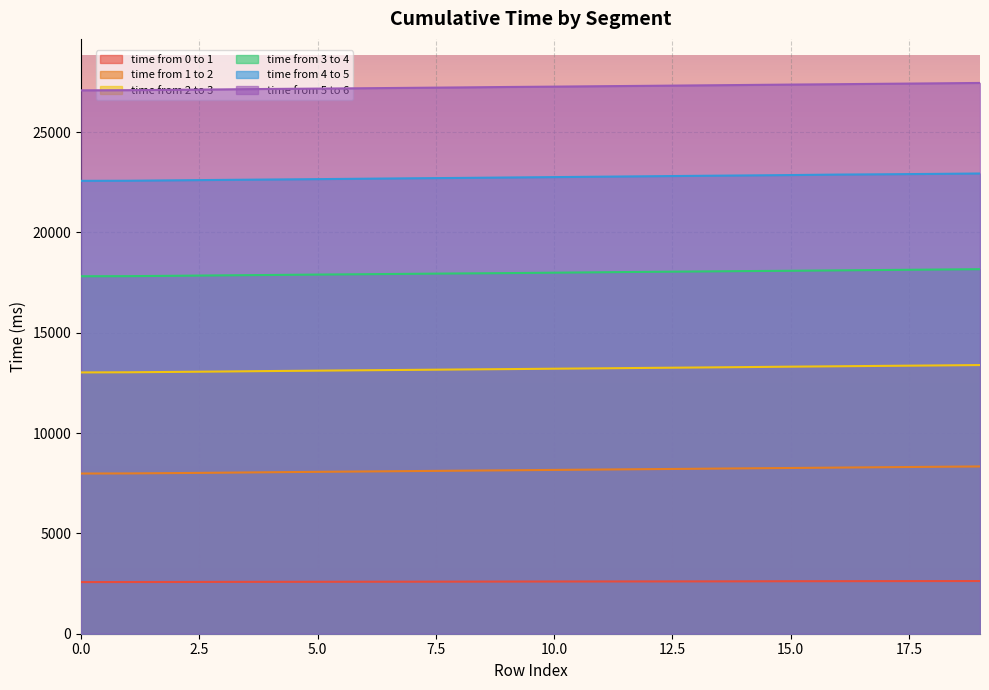

How many lines are shown in the chart?

6